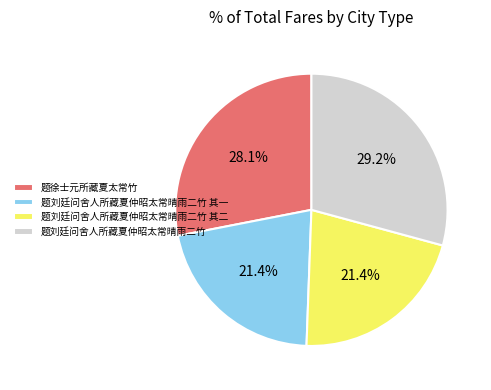

Which slice is the largest?

题刘廷问舍人所藏夏仲昭太常晴雨二竹